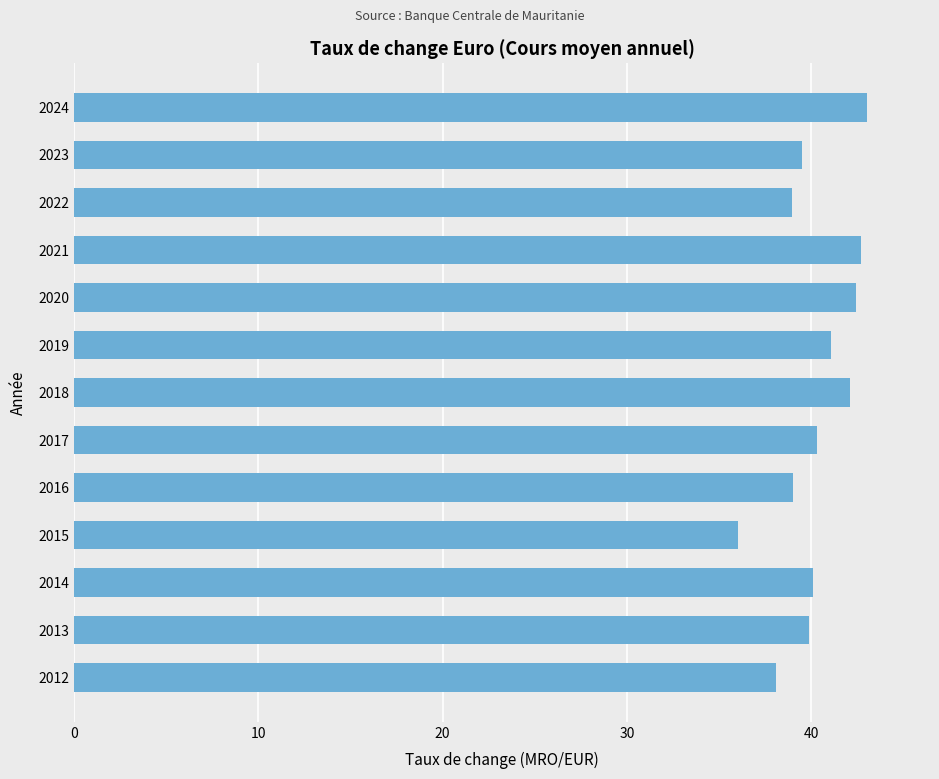

Which category has the lowest value across all series?

2015